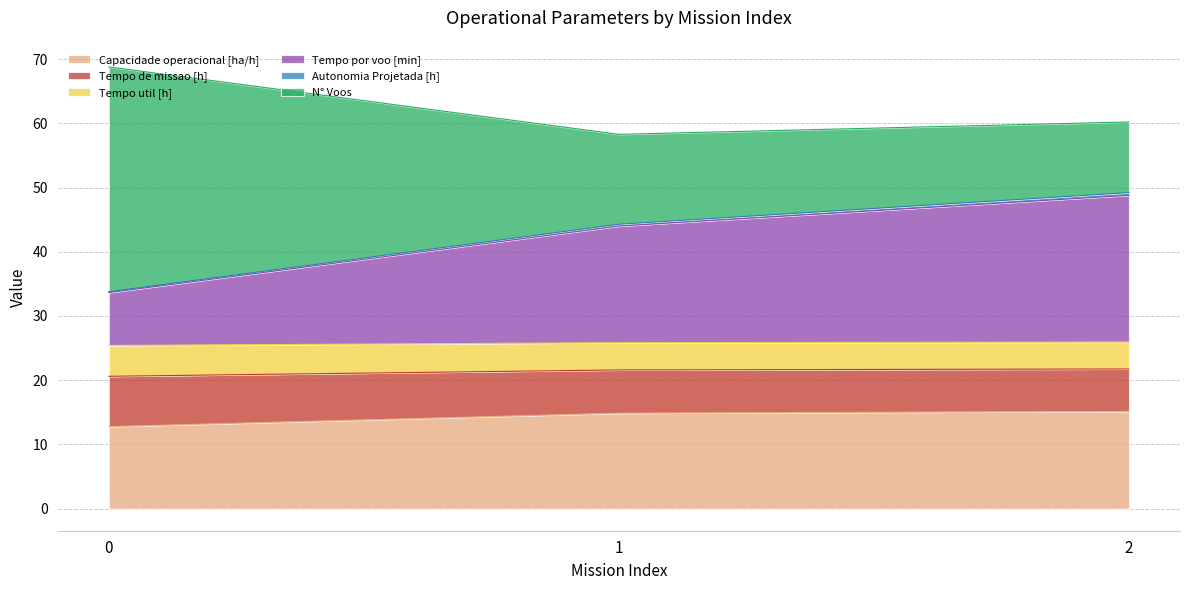

What is the maximum value for Capacidade operacional [ha/h]?

15.1